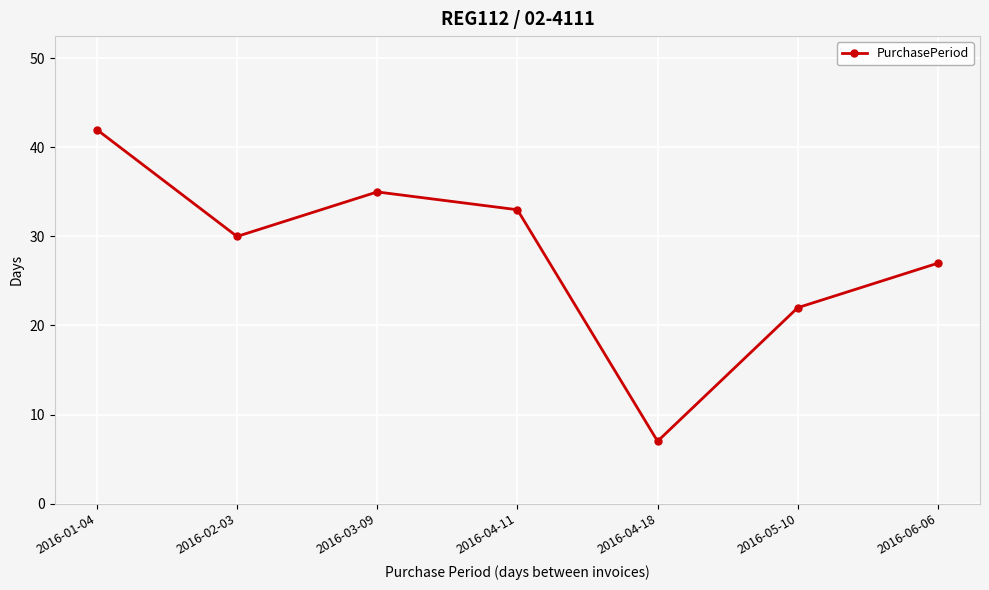

What is the label of the 7th point from the right?

2016-01-04